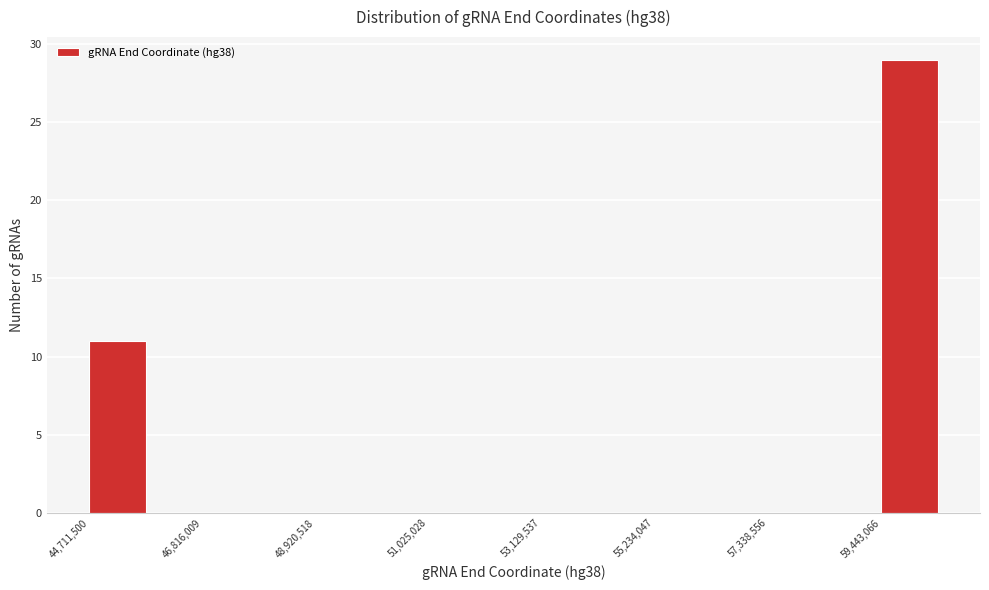

Around what value on the x-axis is the tallest bar? Give the approximate position of its centre, as read against the axis.

60000000